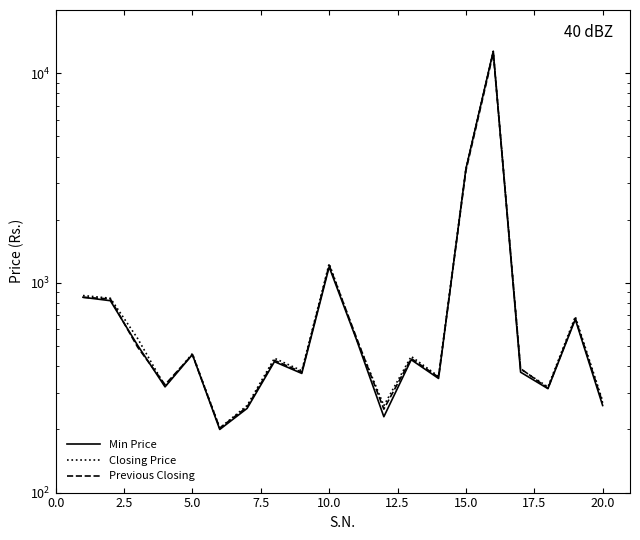

How many values in the Previous Closing series exceed 435?

10